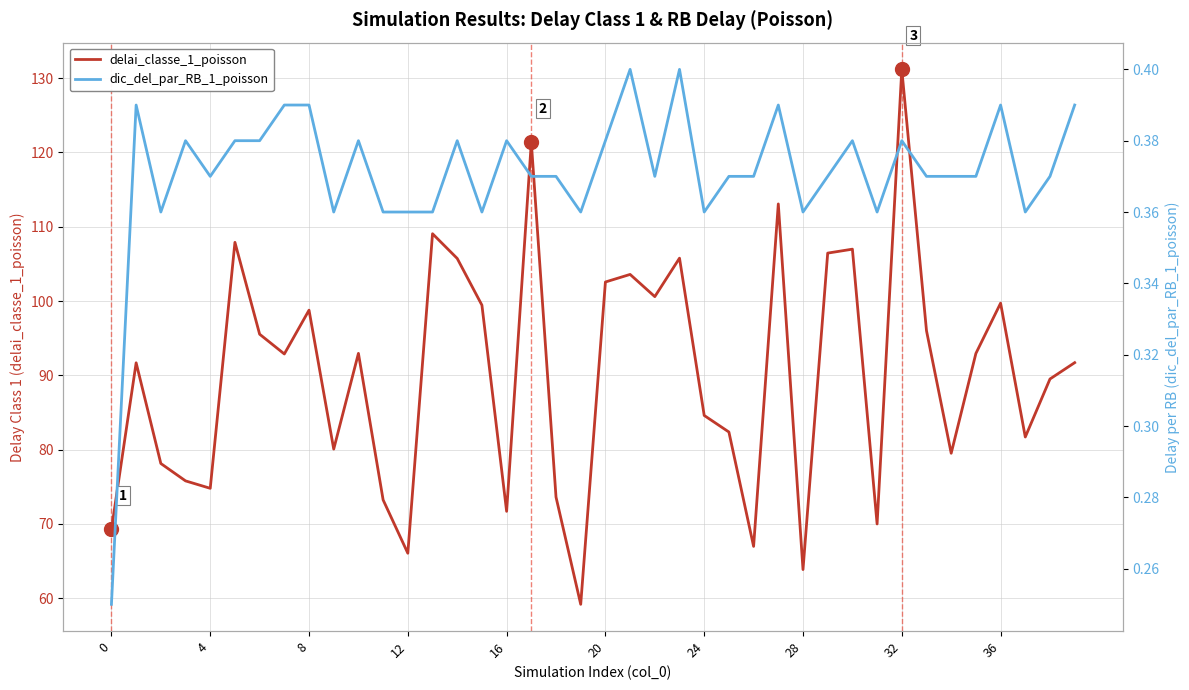

Which series has the largest range (max minus min)?

delai_classe_1_poisson